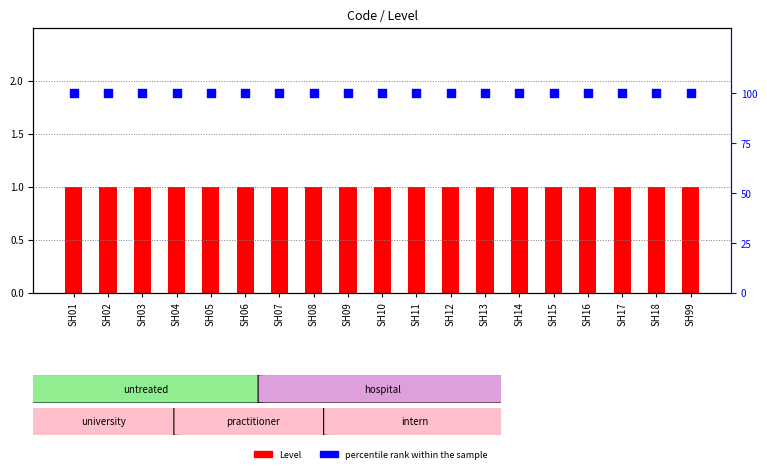

What are all the series names shown in the legend?

Level, percentile rank within the sample